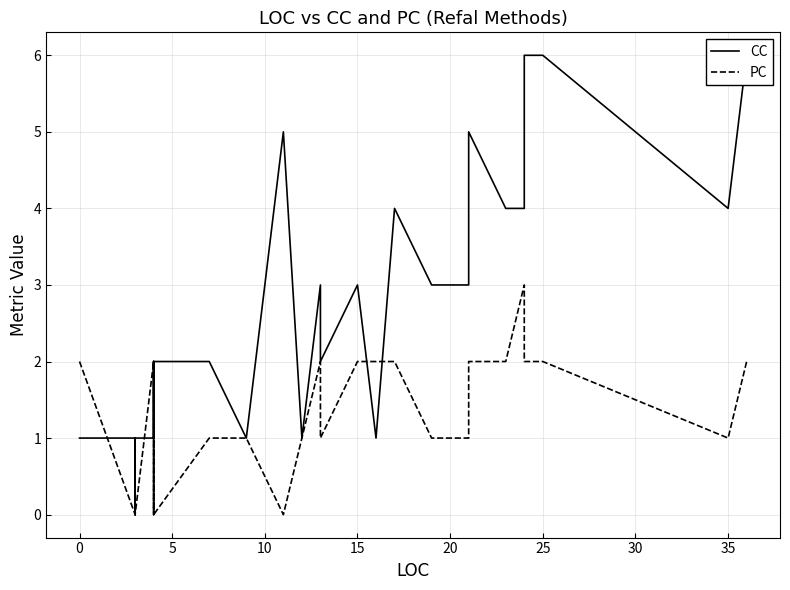

The value of CC at 15 is 2. True or false?

False